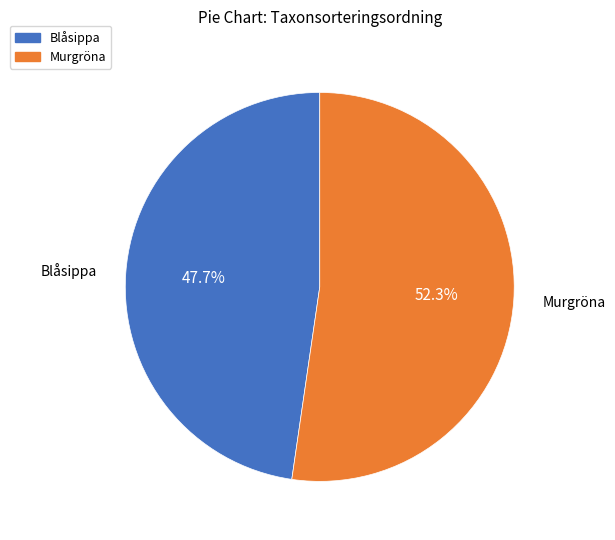

Is there a majority slice in this chart?

Yes